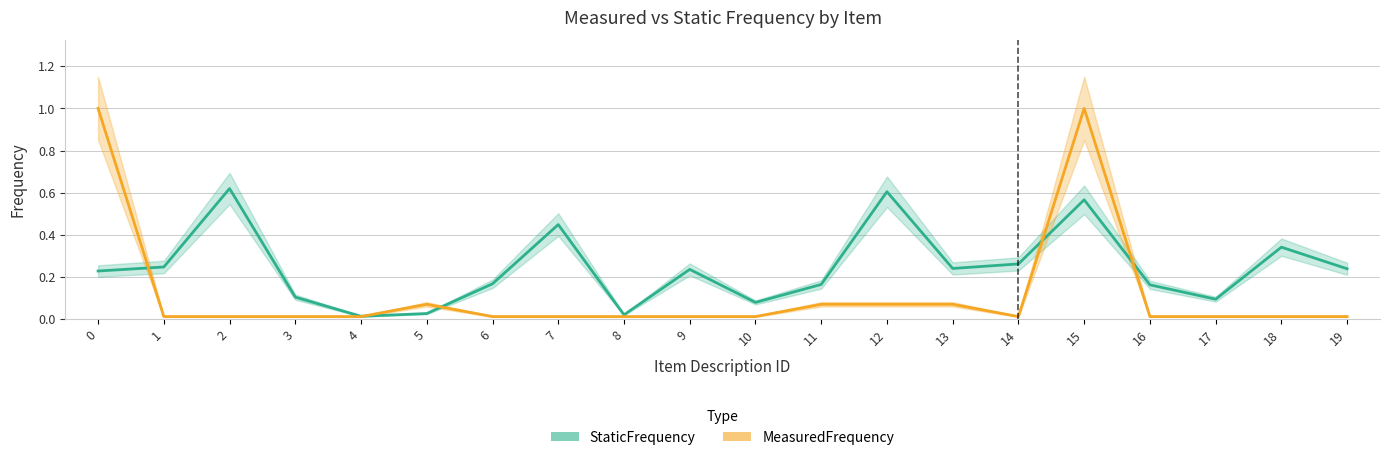

Reading left to right, list all the values displayed in this chart.

StaticFrequency: 0=0.2	1=0.2	2=0.6	3=0.1	4=0.0	5=0.0	6=0.2	7=0.4	8=0.0	9=0.2	10=0.1	11=0.2	12=0.6	13=0.2	14=0.3	15=0.6	16=0.2	17=0.1	18=0.3	19=0.2
MeasuredFrequency: 0=1.0	1=0.0	2=0.0	3=0.0	4=0.0	5=0.1	6=0.0	7=0.0	8=0.0	9=0.0	10=0.0	11=0.1	12=0.1	13=0.1	14=0.0	15=1.0	16=0.0	17=0.0	18=0.0	19=0.0